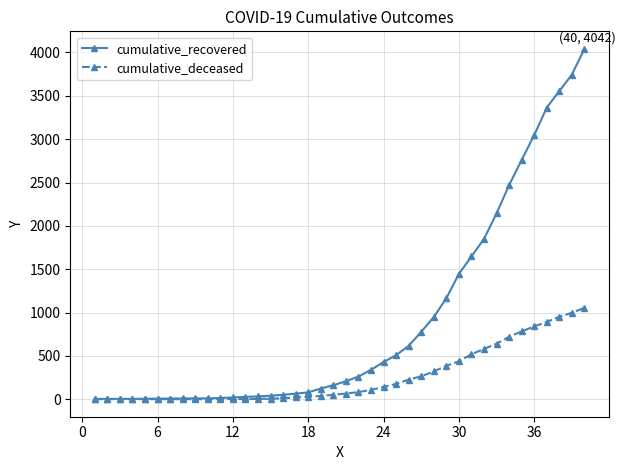

What is the maximum value for cumulative_recovered?

4042